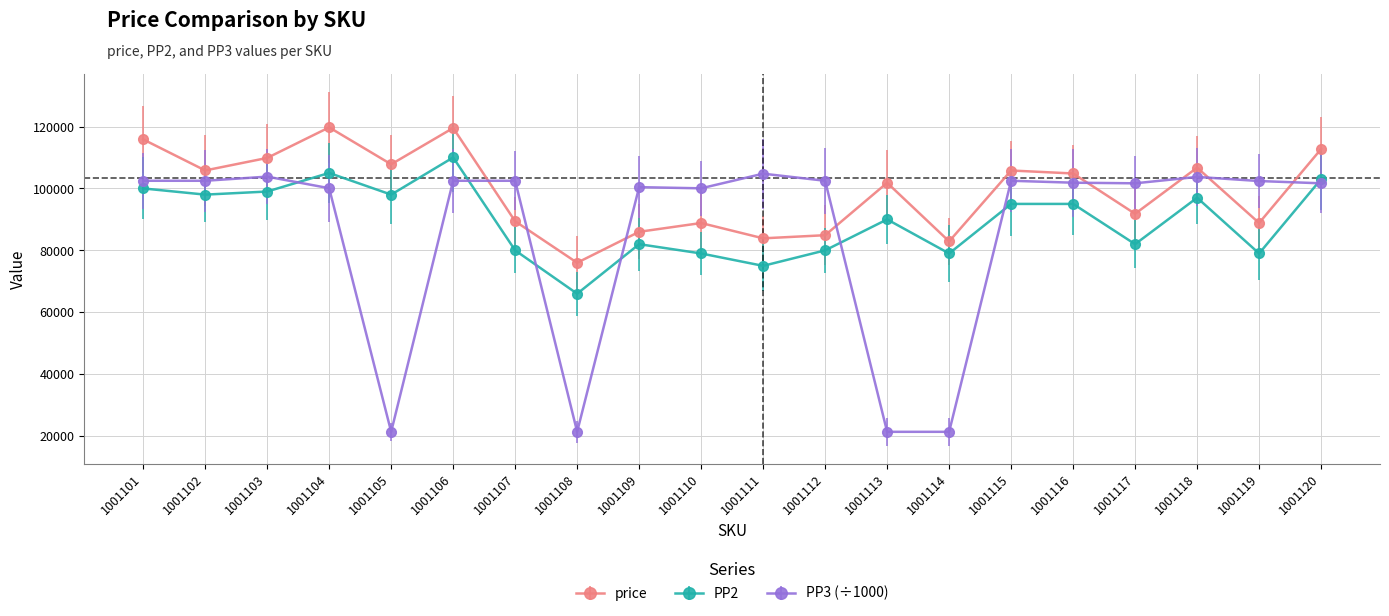

True or false: PP2 has more than 1 points higher than both neighbors.

True